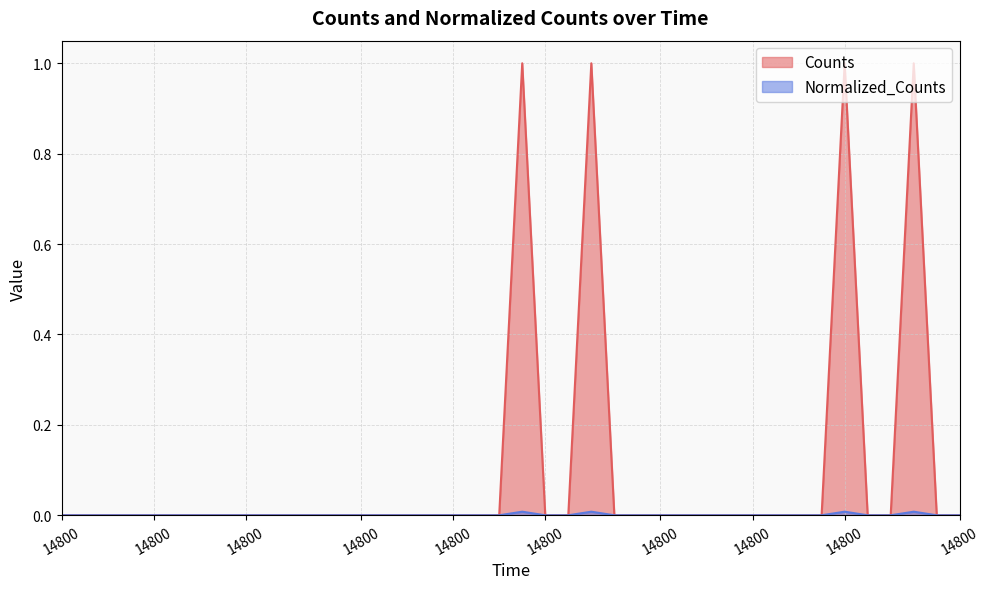

True or false: Normalized_Counts and Counts cross at least once.

False